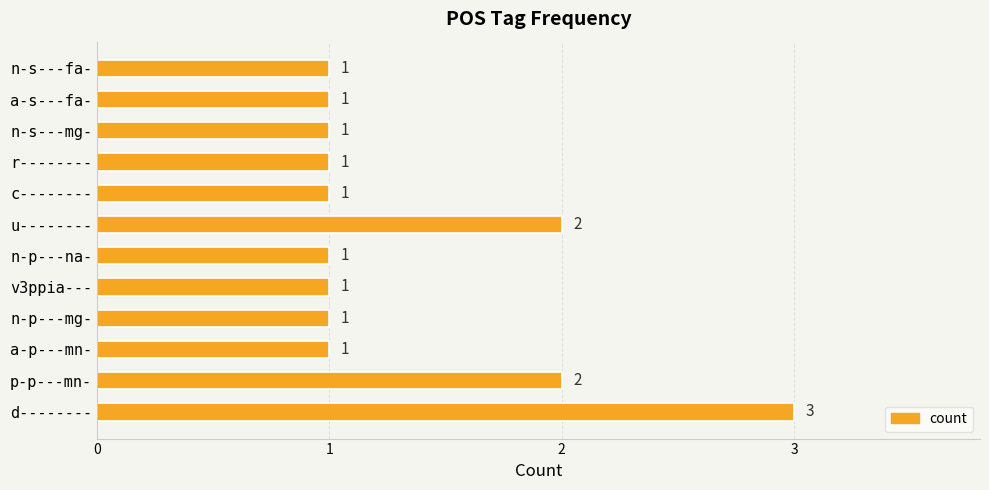

What is the greatest value displayed?

3